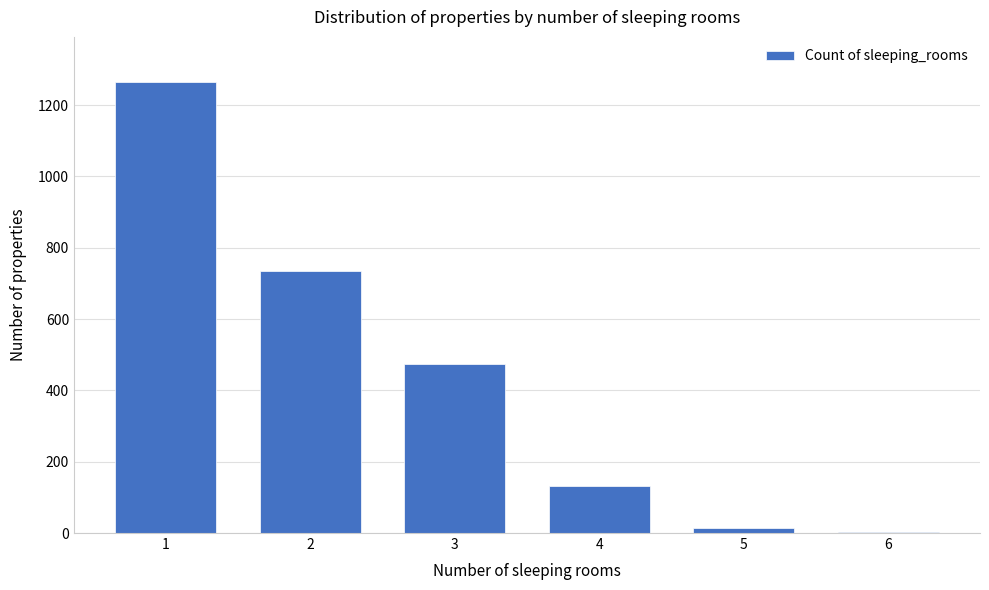

What is the sum of all values?

2626